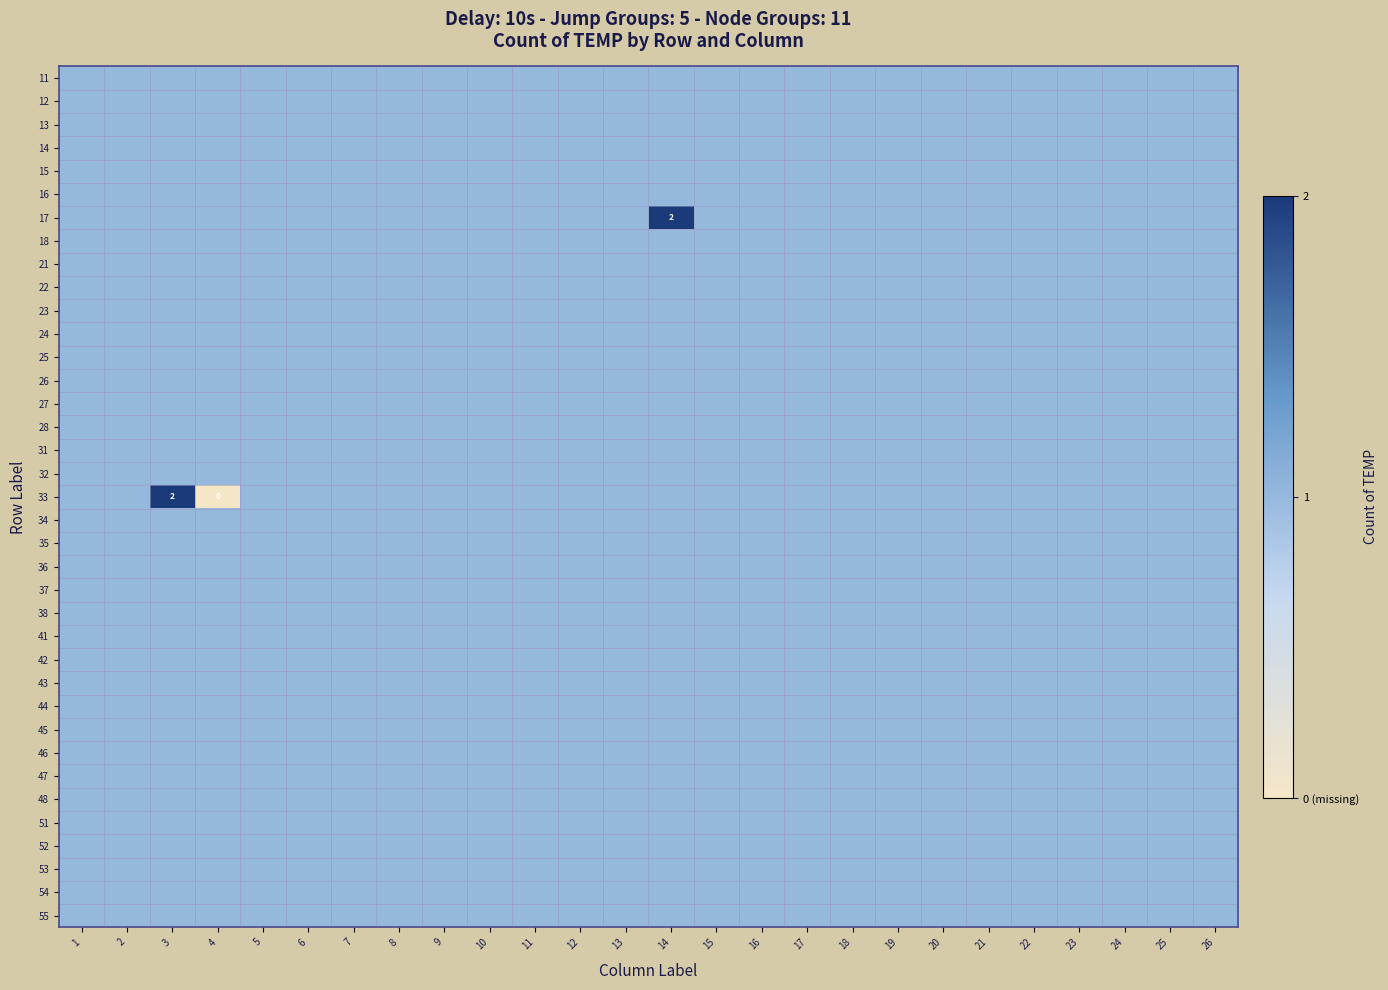

The value of 55 at 3 is 0. True or false?

False